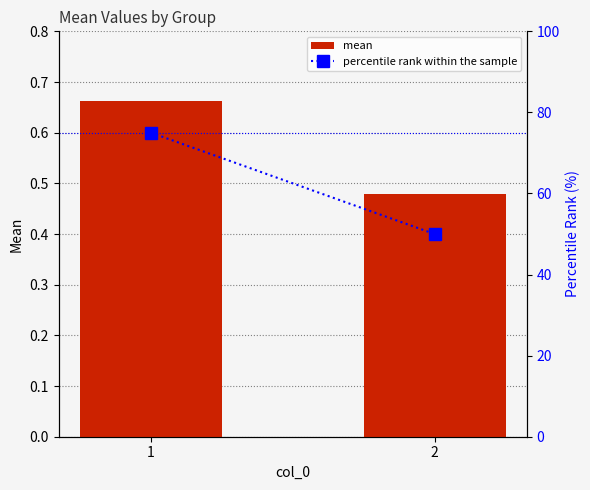

What is the value of the percentile rank within the sample bar at the 2nd from the left?

50.0